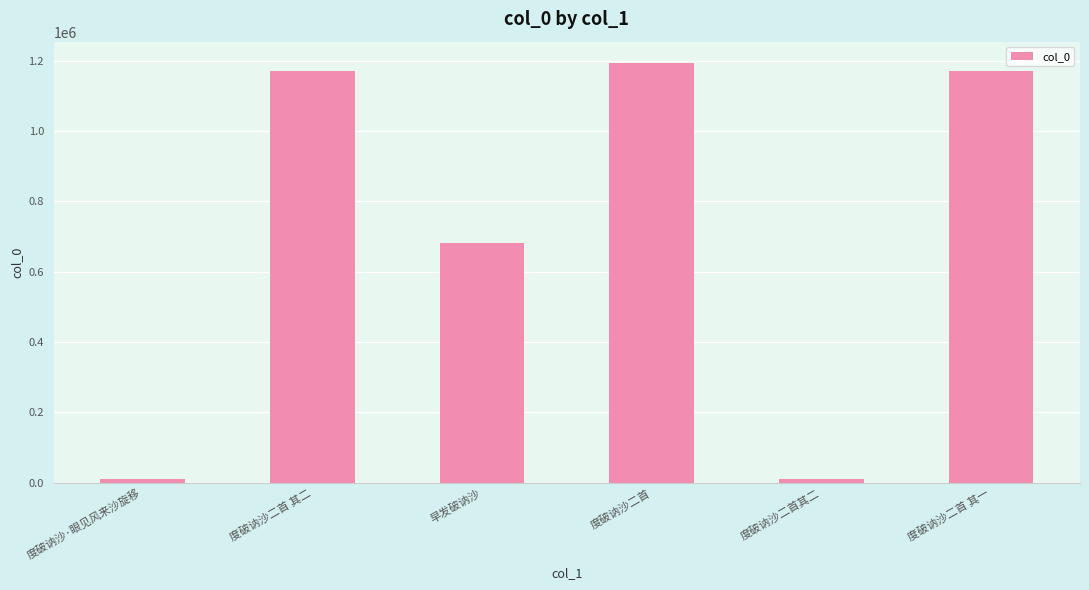

What is the label of the 3rd bar from the right?

度破讷沙二首